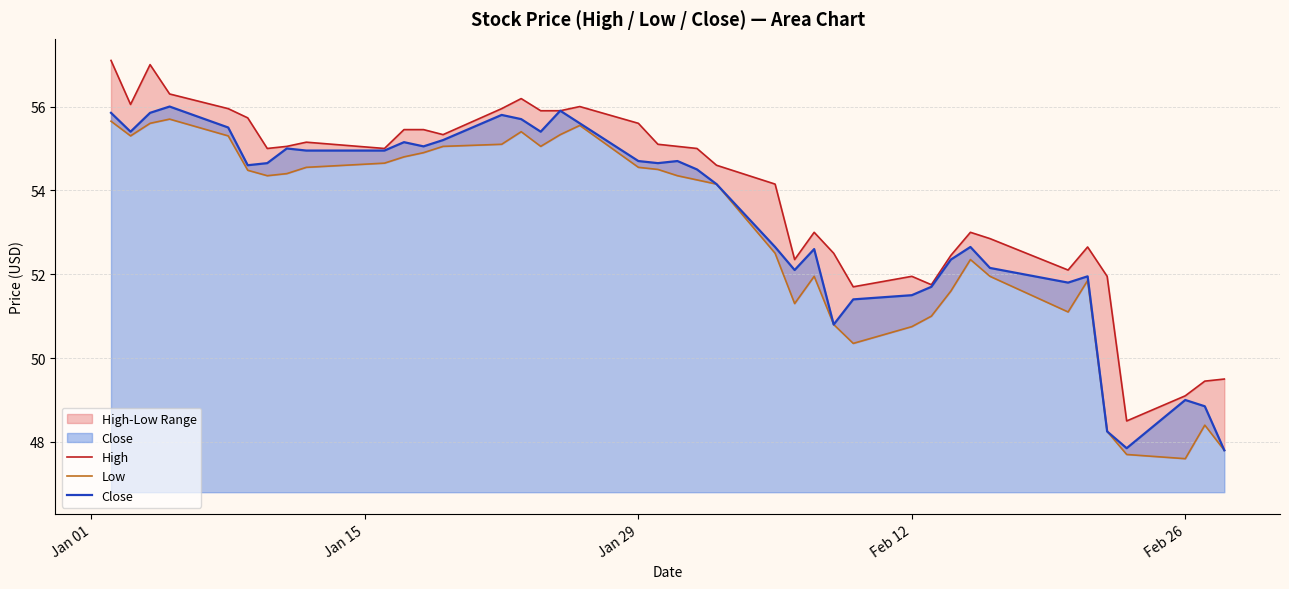

Reading left to right, what are all the values shown in this chart?

High: 57.1	56.0	57.0	56.3	56.0	55.7	55.0	55.0	55.2	55.0	55.5	55.5	55.3	56.0	56.2	55.9	55.9	56.0	55.6	55.1	55.0	55.0	54.6	54.2	52.3	53.0	52.5	51.7	52.0	51.8	52.5	53.0	52.8	52.1	52.7	52.0	48.5	49.1	49.5	49.5
Low: 55.7	55.3	55.6	55.7	55.3	54.5	54.3	54.4	54.5	54.7	54.8	54.9	55.0	55.1	55.4	55.0	55.3	55.5	54.5	54.5	54.3	54.2	54.2	52.5	51.3	52.0	50.8	50.3	50.8	51.0	51.6	52.3	52.0	51.1	51.8	48.2	47.7	47.6	48.4	47.8
Close: 55.8	55.4	55.8	56.0	55.5	54.6	54.7	55.0	55.0	55.0	55.2	55.0	55.2	55.8	55.7	55.4	55.9	55.6	54.7	54.7	54.7	54.5	54.2	52.7	52.1	52.6	50.8	51.4	51.5	51.7	52.3	52.7	52.2	51.8	52.0	48.2	47.8	49.0	48.8	47.8